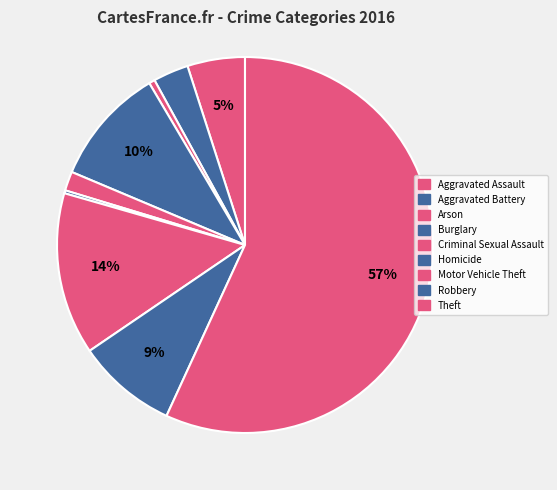

What percentage is the Criminal Sexual Assault slice, to the nearest percent?

2%